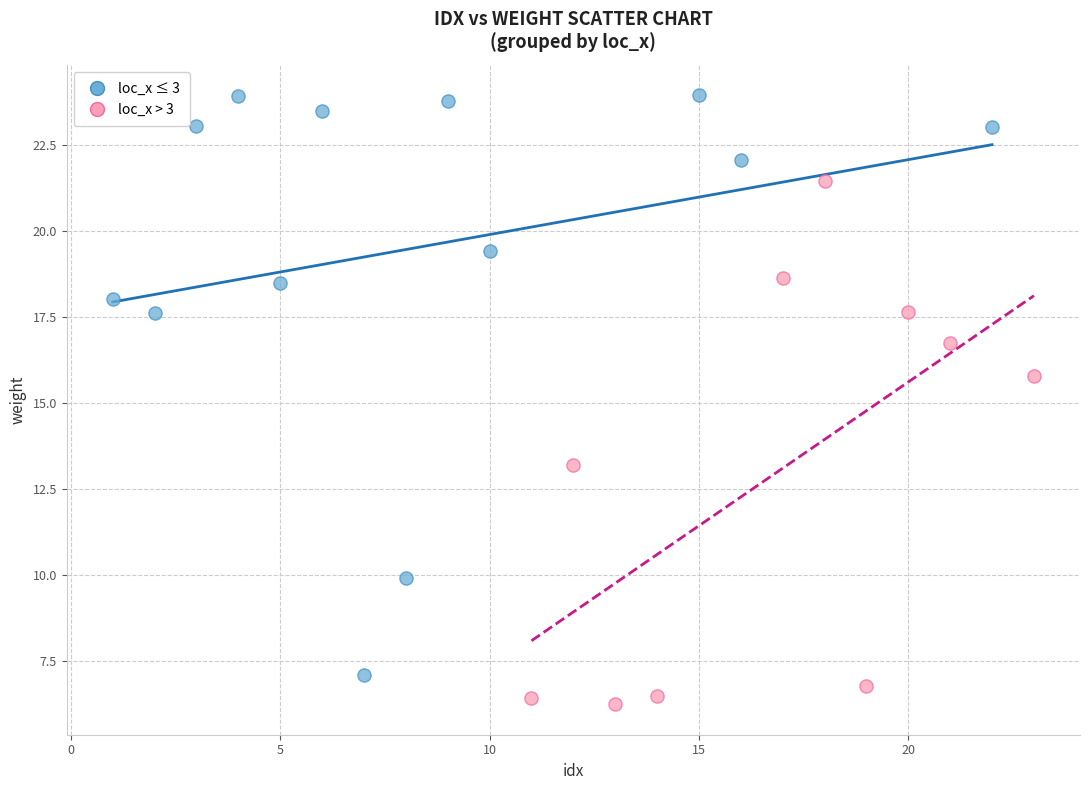

What are all the series names shown in the legend?

loc_x ≤ 3, loc_x > 3